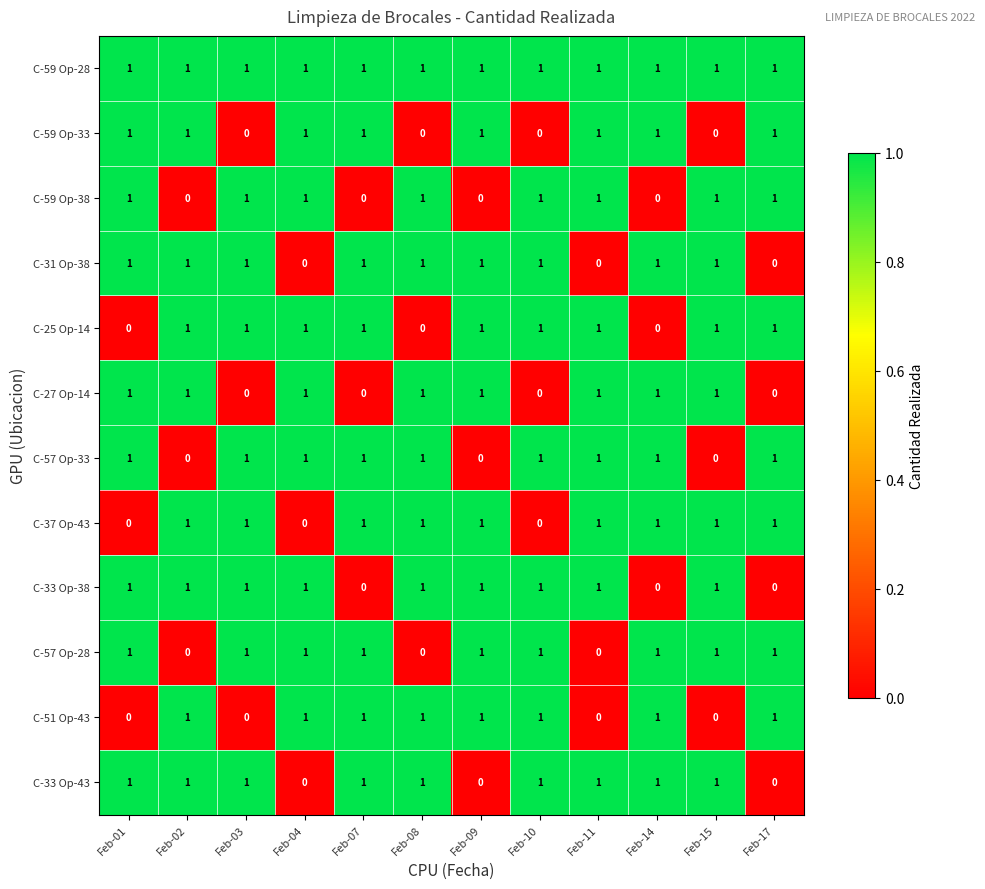

Which series has the largest total across all categories?

C-59 Op-28